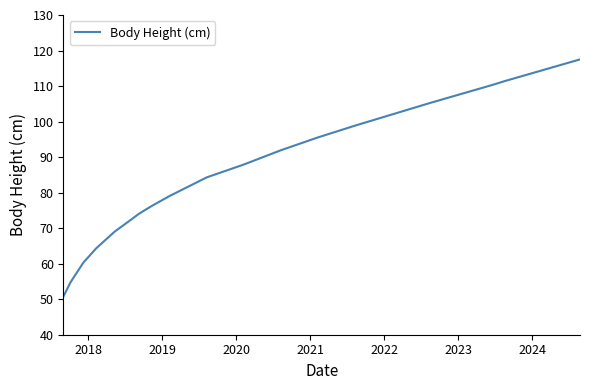

What is the minimum value shown in the chart?

50.8